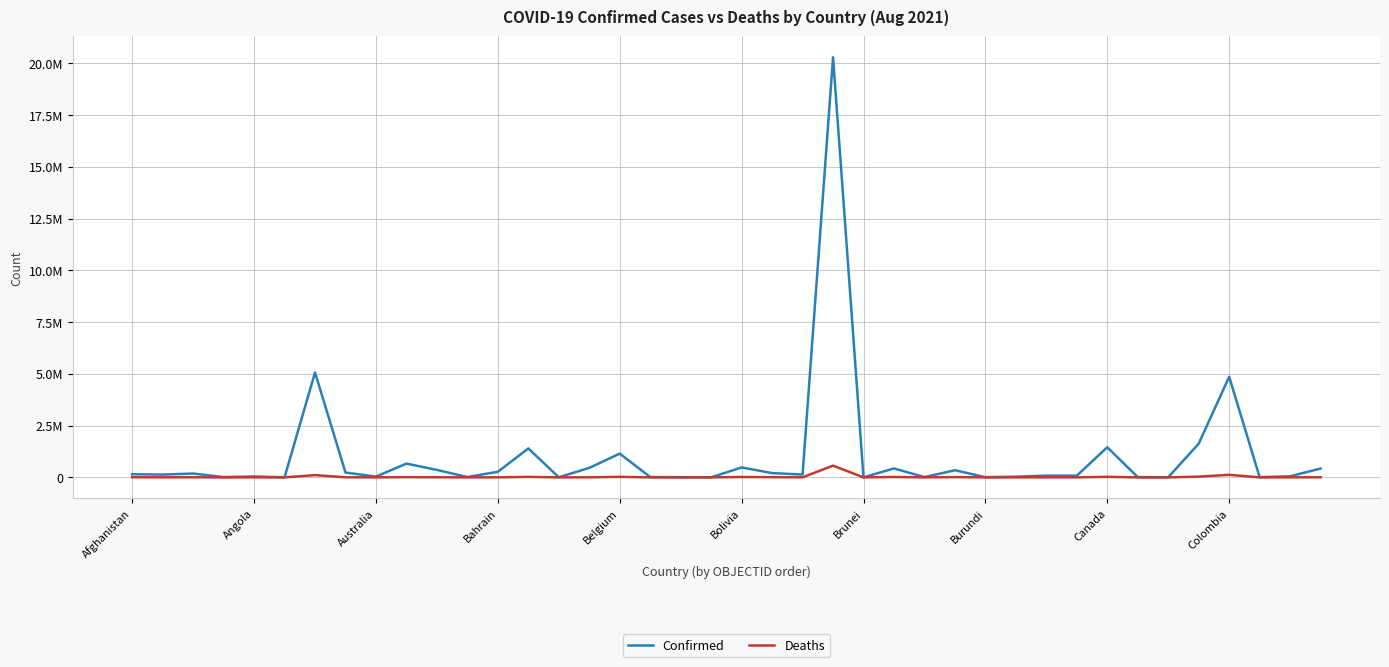

Is this an area chart (filled region under the line)?

No